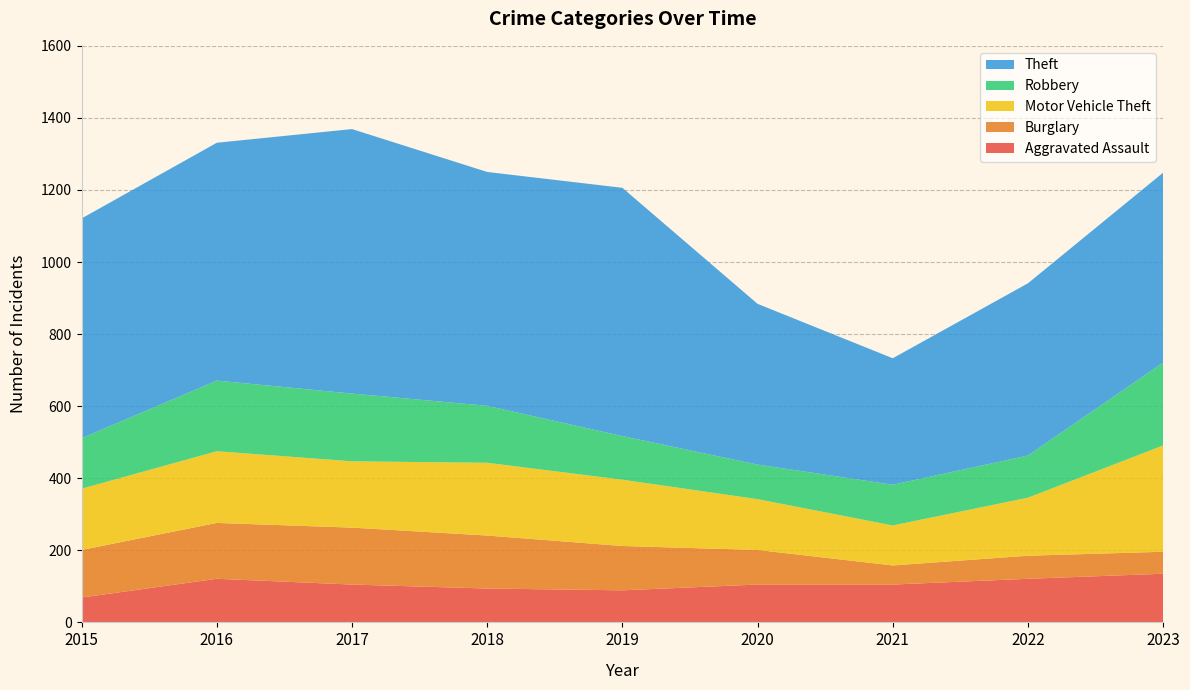

Reading left to right, extract all data points from this chart.

Aggravated Assault: 69	121	105	94	89	105	105	121	135
Burglary: 132	155	158	147	123	96	53	64	61
Motor Vehicle Theft: 170	199	184	202	184	141	111	161	295
Robbery: 140	196	188	158	121	96	113	117	230
Theft: 610	660	734	649	689	446	351	478	527